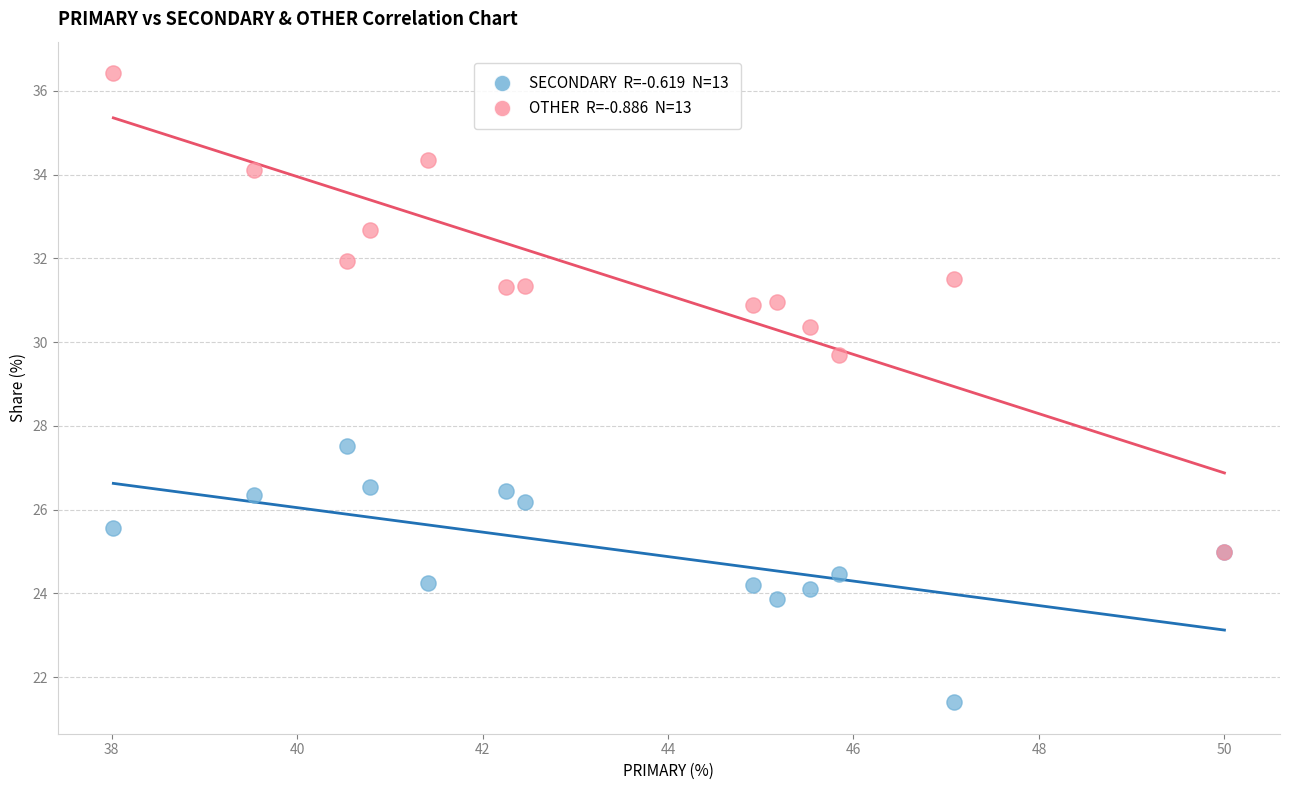

Across all series, what Y value is closest to 28?

27.5